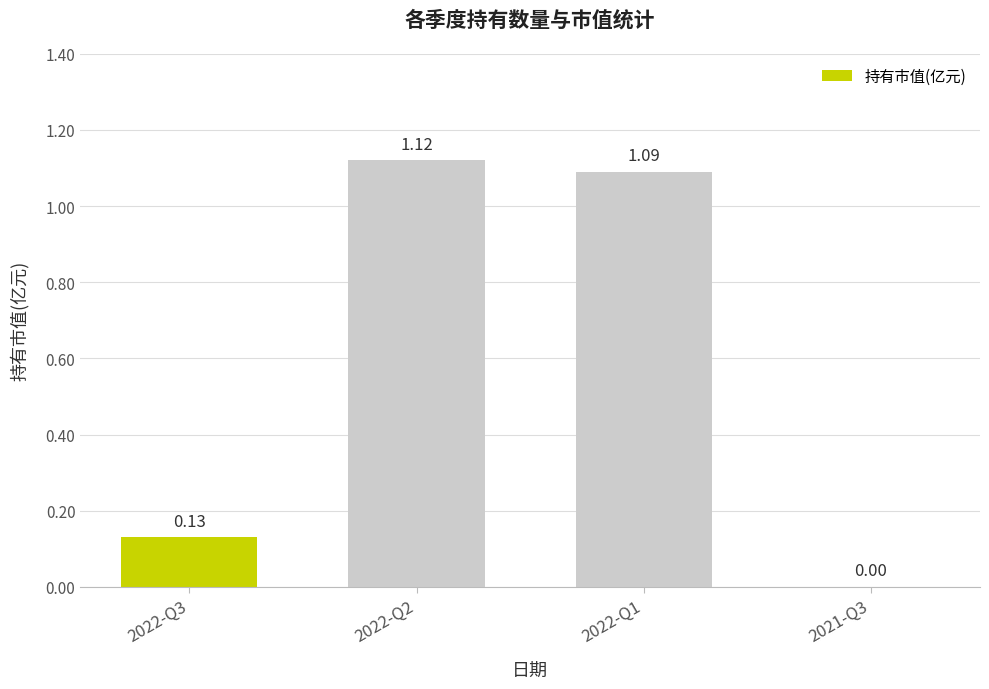

True or false: the data shows 2.0 at 2022-Q1.

False